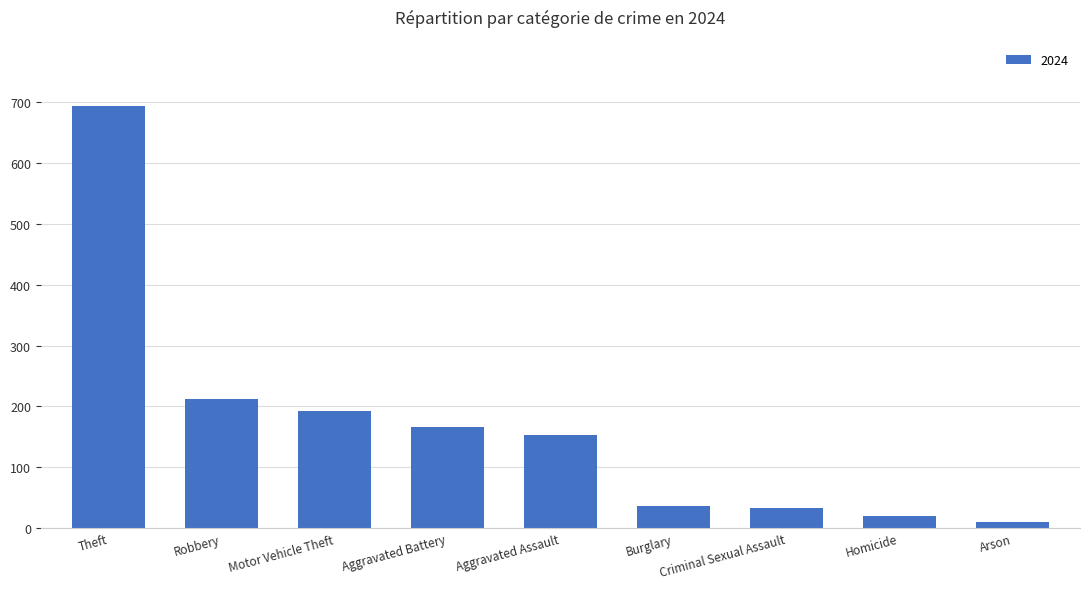

Count the number of data series in this chart.

1